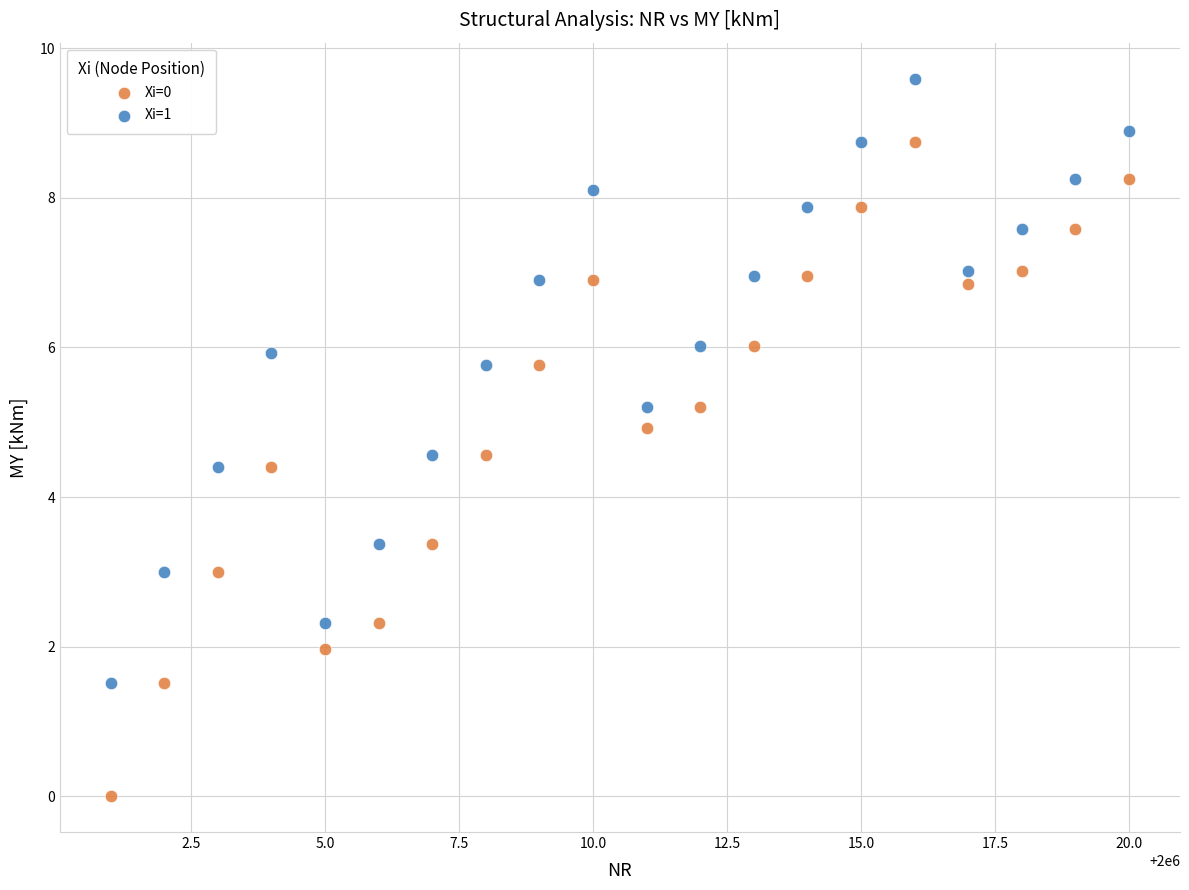

Across all data points, what is the range of Y values (max minus min)?

9.6